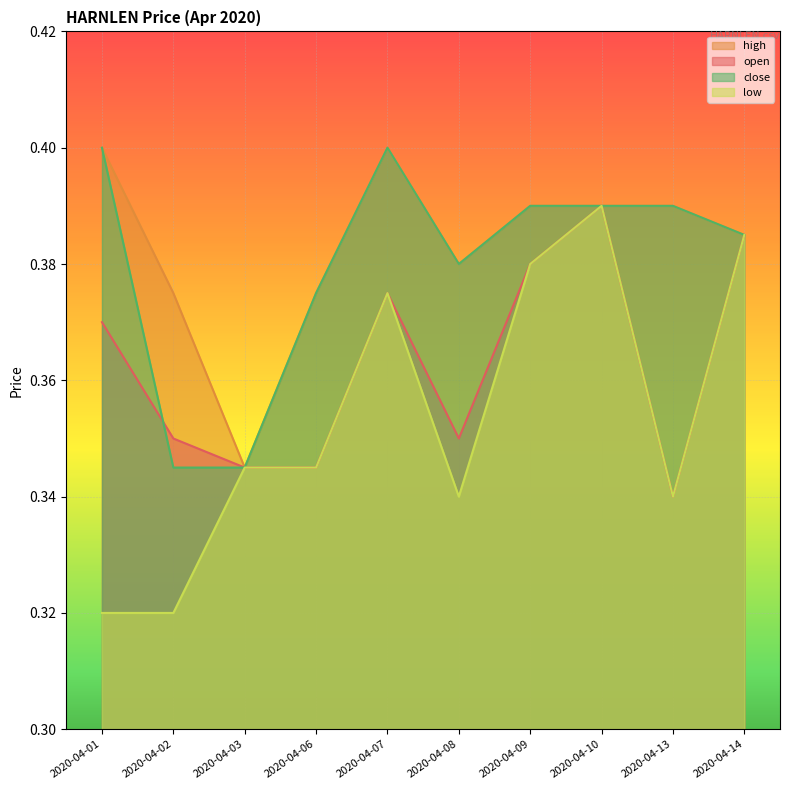

Reading left to right, list all the values displayed in this chart.

open: 2020-04-01=0.4	2020-04-02=0.3	2020-04-03=0.3	2020-04-06=0.3	2020-04-07=0.4	2020-04-08=0.3	2020-04-09=0.4	2020-04-10=0.4	2020-04-13=0.3	2020-04-14=0.4
high: 2020-04-01=0.4	2020-04-02=0.4	2020-04-03=0.3	2020-04-06=0.4	2020-04-07=0.4	2020-04-08=0.4	2020-04-09=0.4	2020-04-10=0.4	2020-04-13=0.4	2020-04-14=0.4
low: 2020-04-01=0.3	2020-04-02=0.3	2020-04-03=0.3	2020-04-06=0.3	2020-04-07=0.4	2020-04-08=0.3	2020-04-09=0.4	2020-04-10=0.4	2020-04-13=0.3	2020-04-14=0.4
close: 2020-04-01=0.4	2020-04-02=0.3	2020-04-03=0.3	2020-04-06=0.4	2020-04-07=0.4	2020-04-08=0.4	2020-04-09=0.4	2020-04-10=0.4	2020-04-13=0.4	2020-04-14=0.4